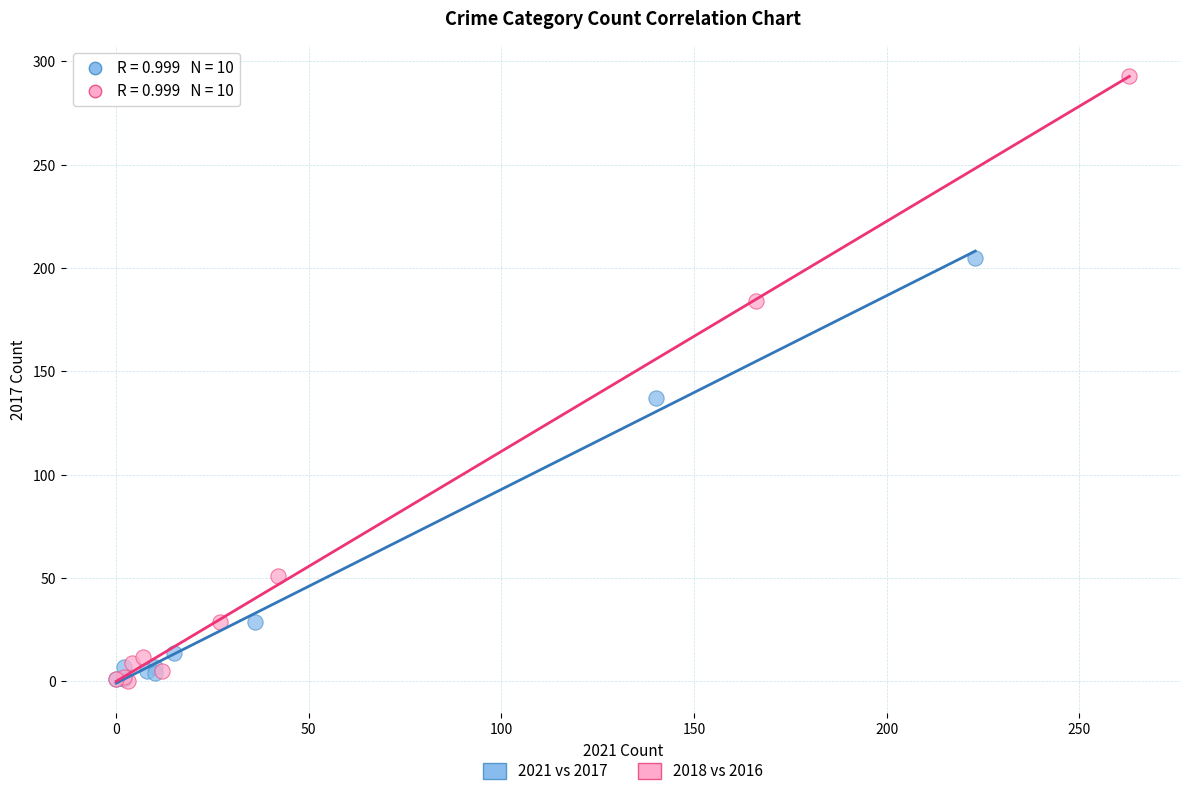

Which series has the widest spread of Y values?

2018 vs 2016